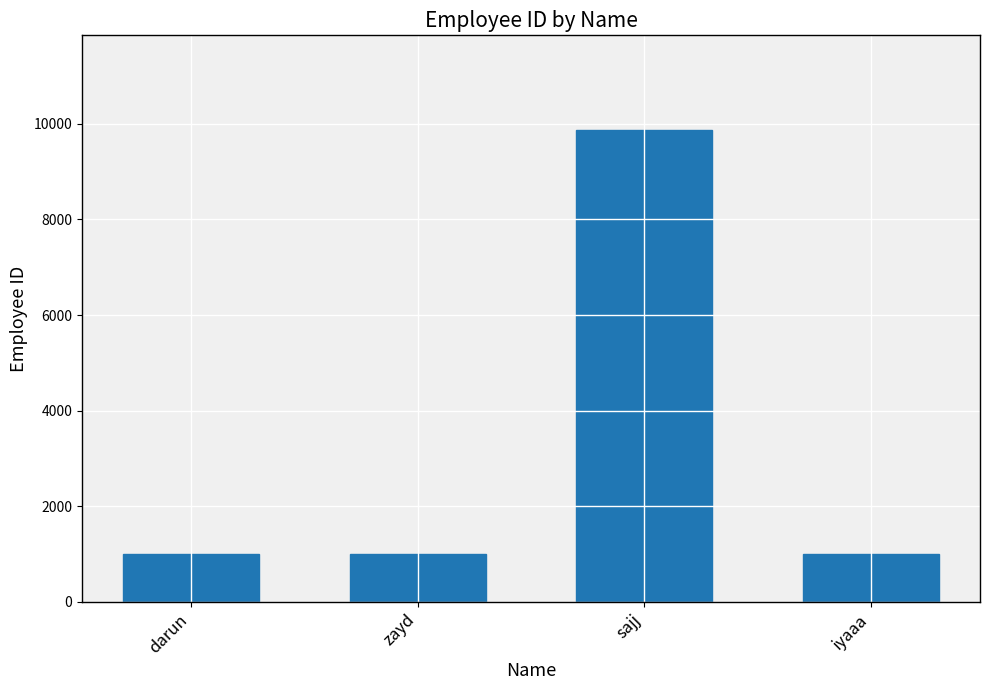

How many data points are less than 1003?

2